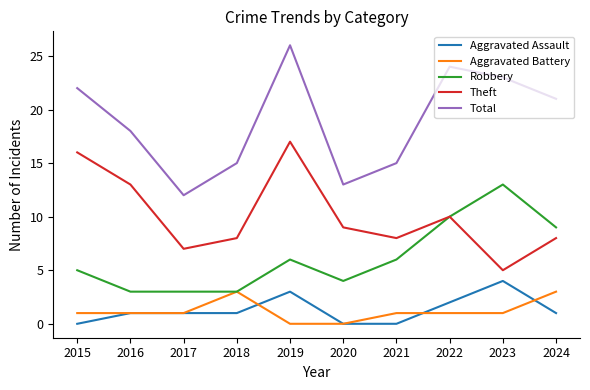

Where is Total nearest to the value 19?

2016